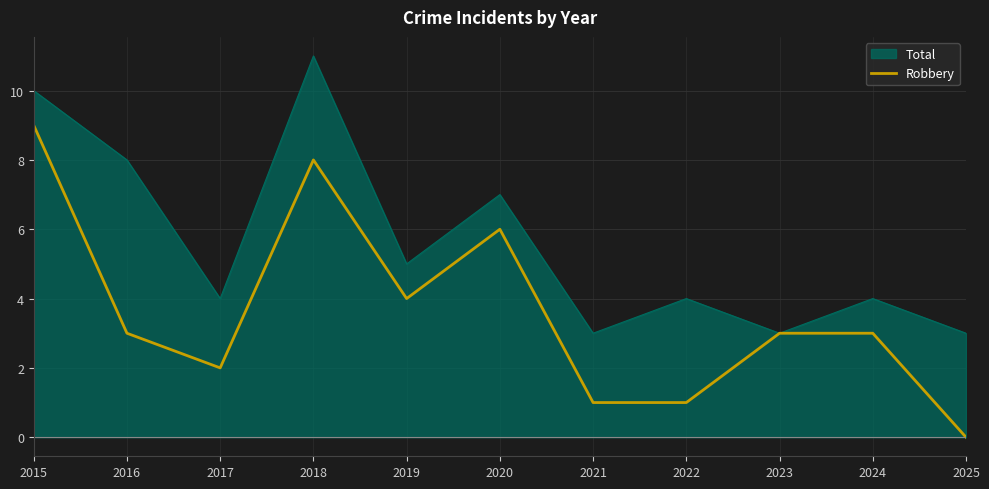

What is the sum of the values at 2017 and 2022?

3